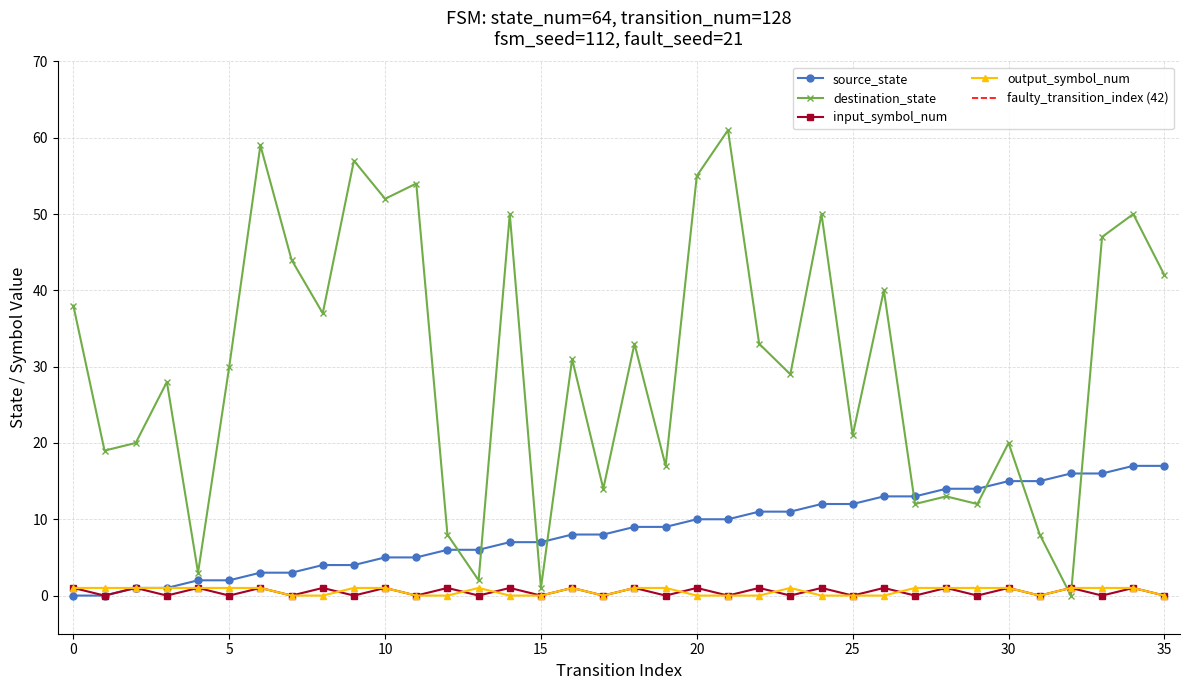

Reading right to left, list all the values displayed in this chart.

source_state: 17	17	16	16	15	15	14	14	13	13	12	12	11	11	10	10	9	9	8	8	7	7	6	6	5	5	4	4	3	3	2	2	1	1	0	0
destination_state: 42	50	47	0	8	20	12	13	12	40	21	50	29	33	61	55	17	33	14	31	1	50	2	8	54	52	57	37	44	59	30	3	28	20	19	38
input_symbol_num: 0	1	0	1	0	1	0	1	0	1	0	1	0	1	0	1	0	1	0	1	0	1	0	1	0	1	0	1	0	1	0	1	0	1	0	1
output_symbol_num: 0	1	1	1	0	1	1	1	1	0	0	0	1	0	0	0	1	1	0	1	0	0	1	0	0	1	1	0	0	1	1	1	1	1	1	1